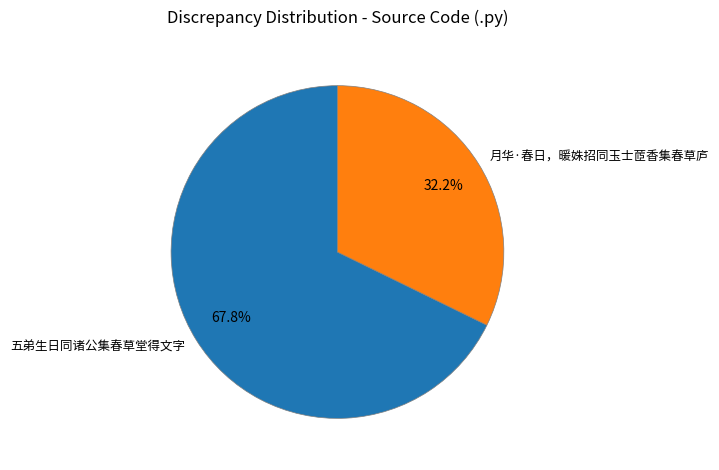

Is it true that 月华·春日，暖姝招同玉士茝香集春草庐 is 18% of the pie?

False